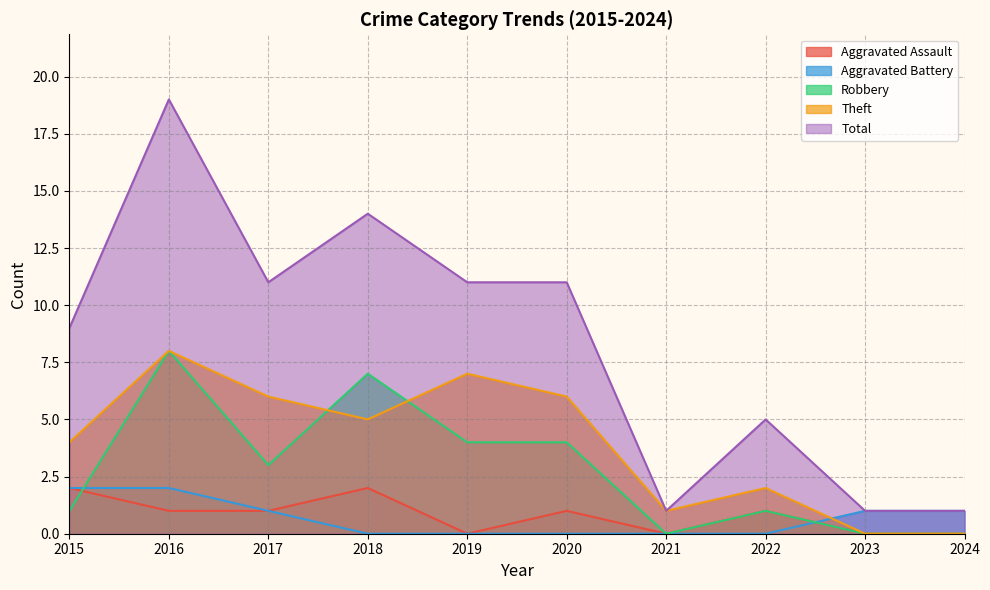

True or false: Total and Aggravated Assault cross at least once.

False